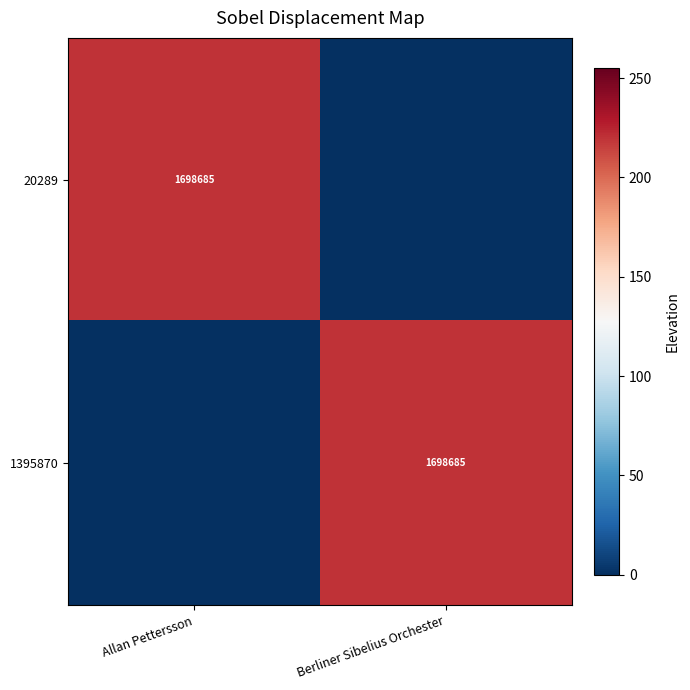

Count the number of data series in this chart.

2